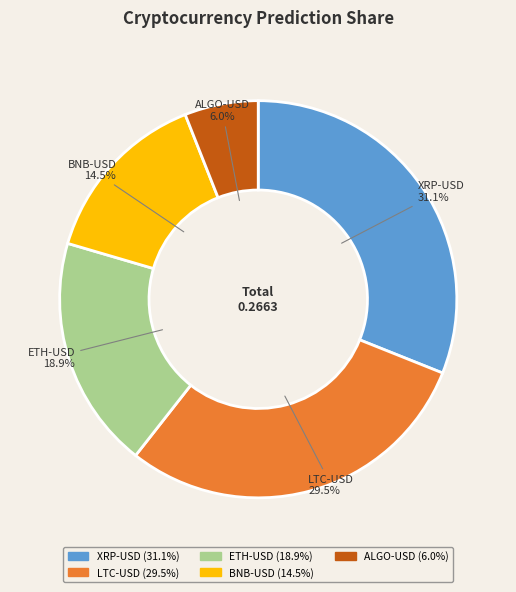

To the nearest percent, what portion does ALGO-USD represent?

6%